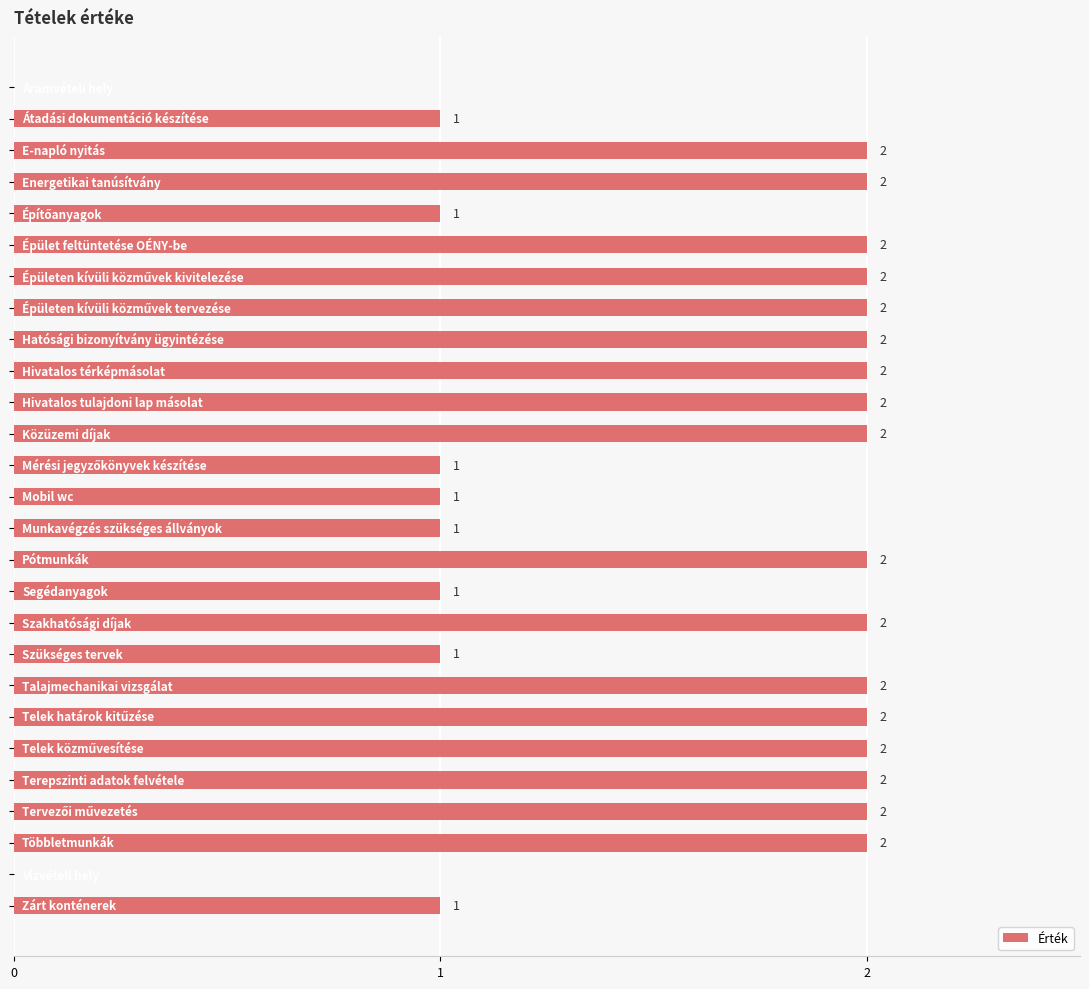

How many values are between 1 and 2?

25